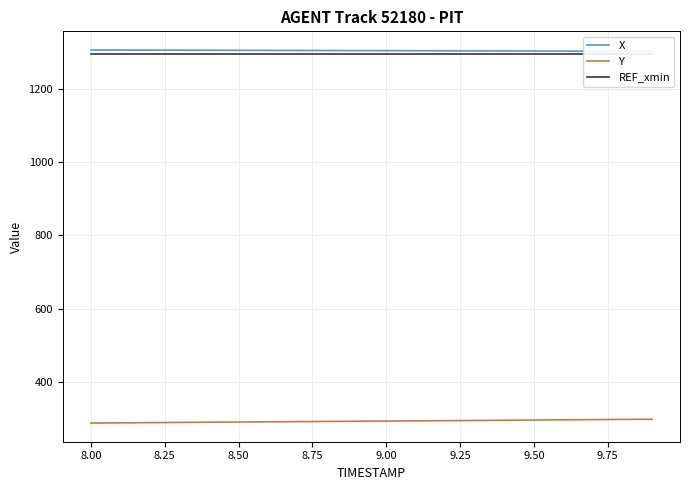

Which series has the largest total across all categories?

X